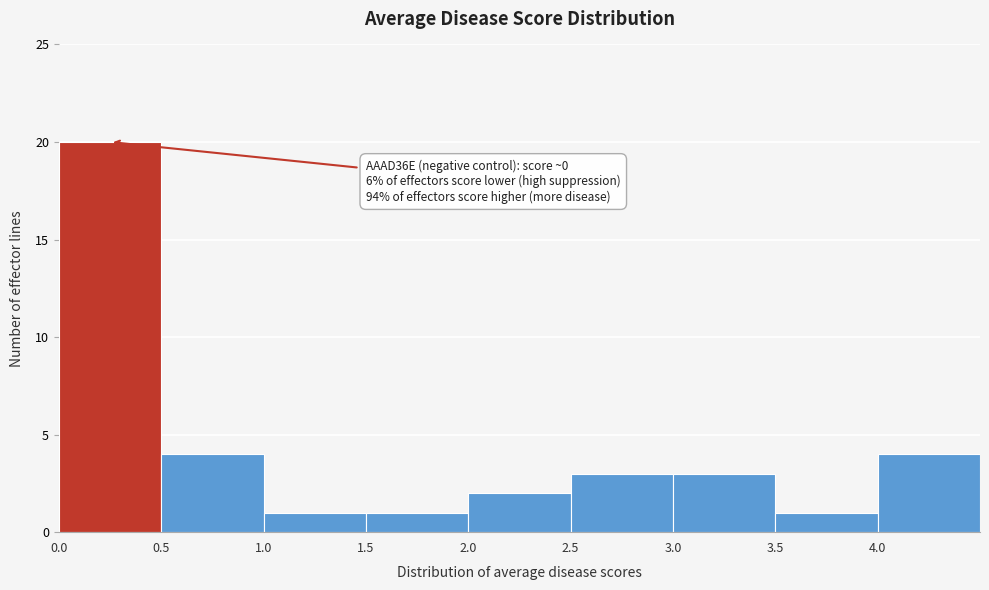

Over which range of the x-axis is the bar tallest?

0.0 to 0.5